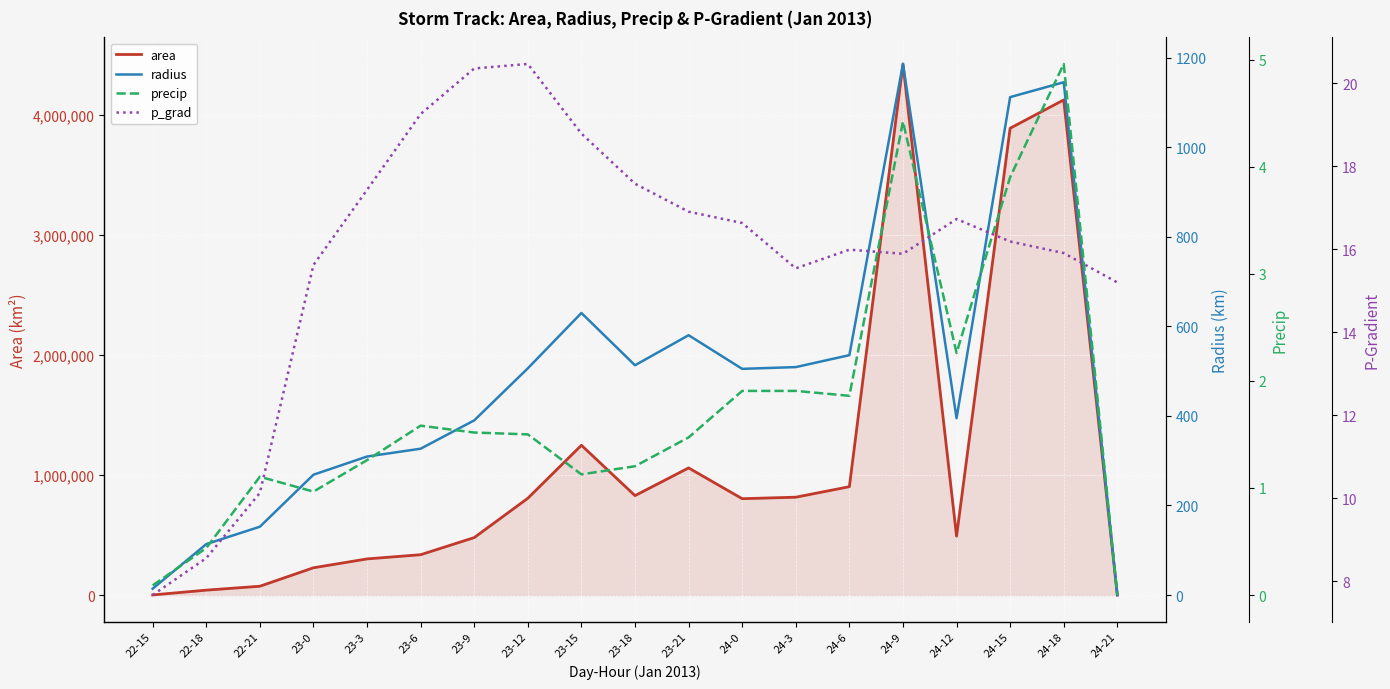

Rank the categories by radius value from highest to lowest.

24-9, 24-18, 24-15, 23-15, 23-21, 24-6, 23-18, 24-3, 23-12, 24-0, 24-12, 23-9, 23-6, 23-3, 23-0, 22-21, 22-18, 22-15, 24-21